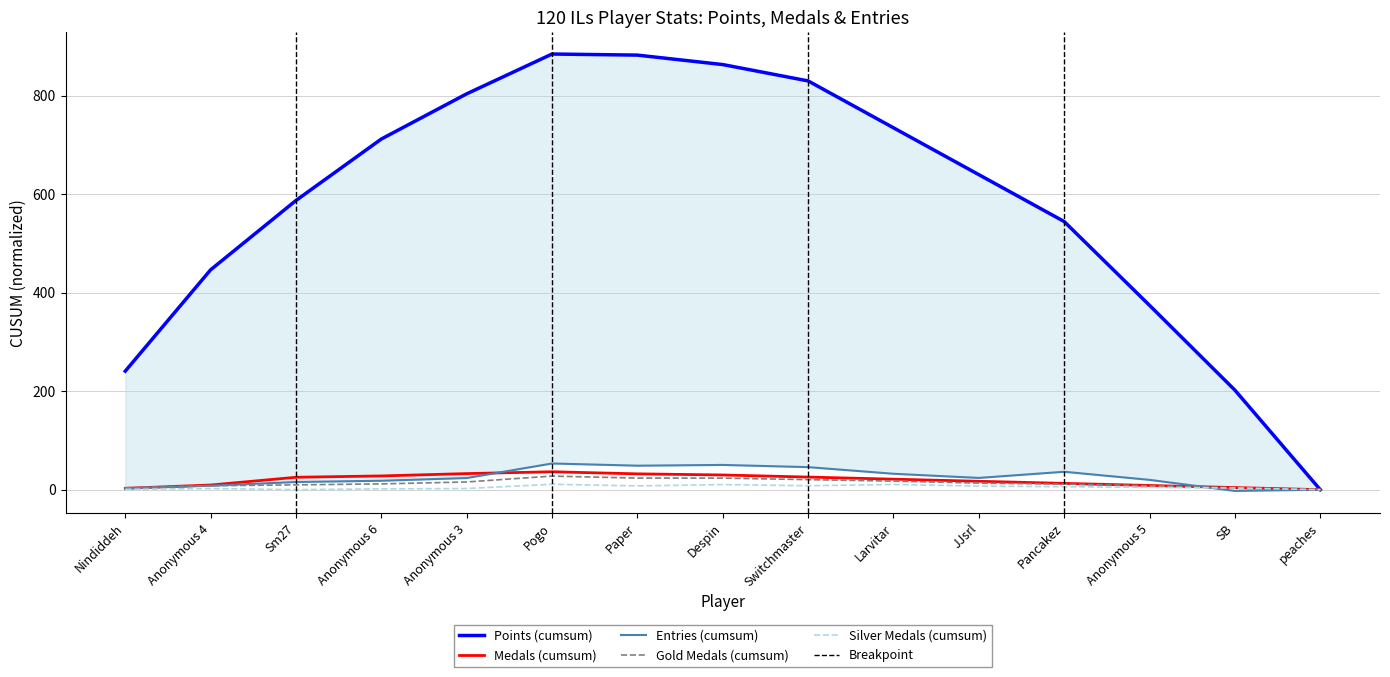

Is the value of Entries (cumsum) at Nindiddeh greater than the value of Silver Medals (cumsum) at Pogo?

No